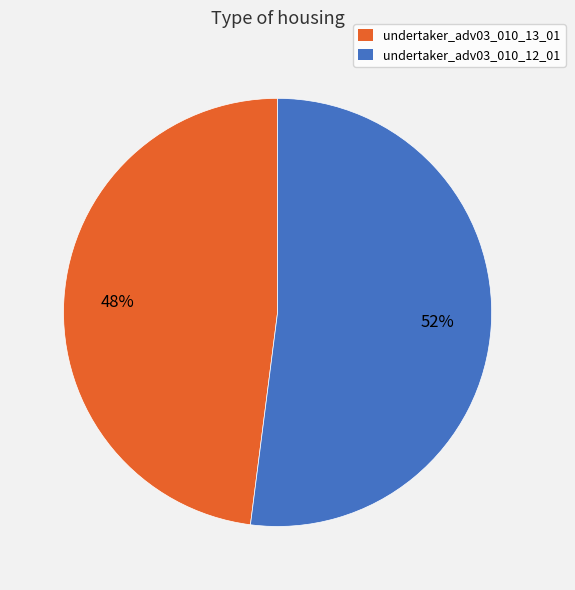

What is the majority slice?

undertaker_adv03_010_12_01